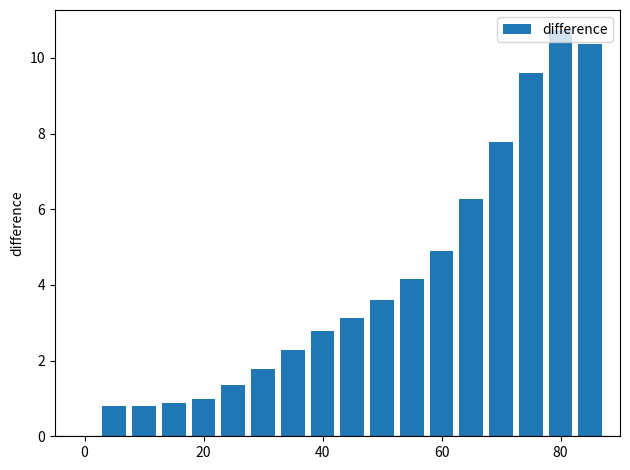

What is the greatest value displayed?

10.7